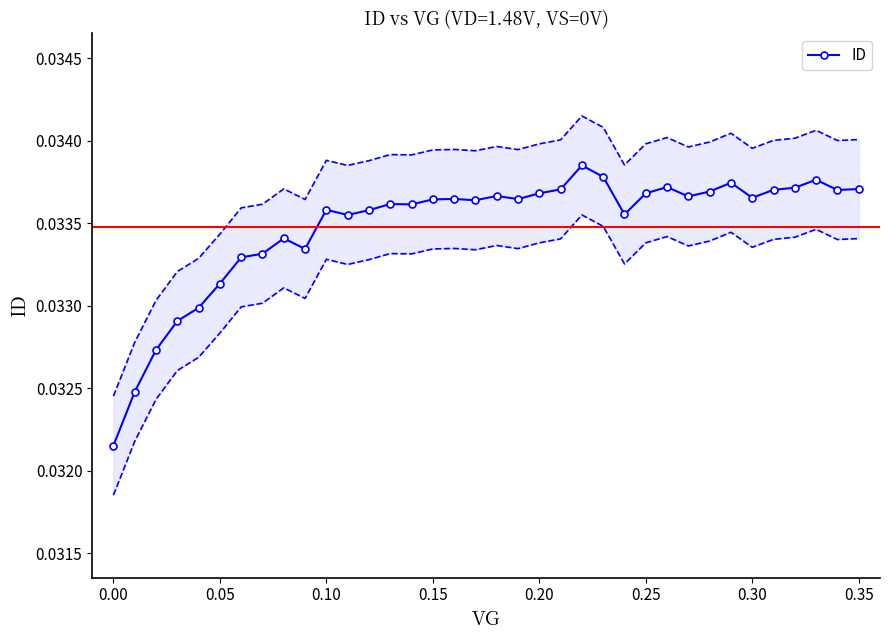

True or false: ID has more than 1 interior local peaks.

True